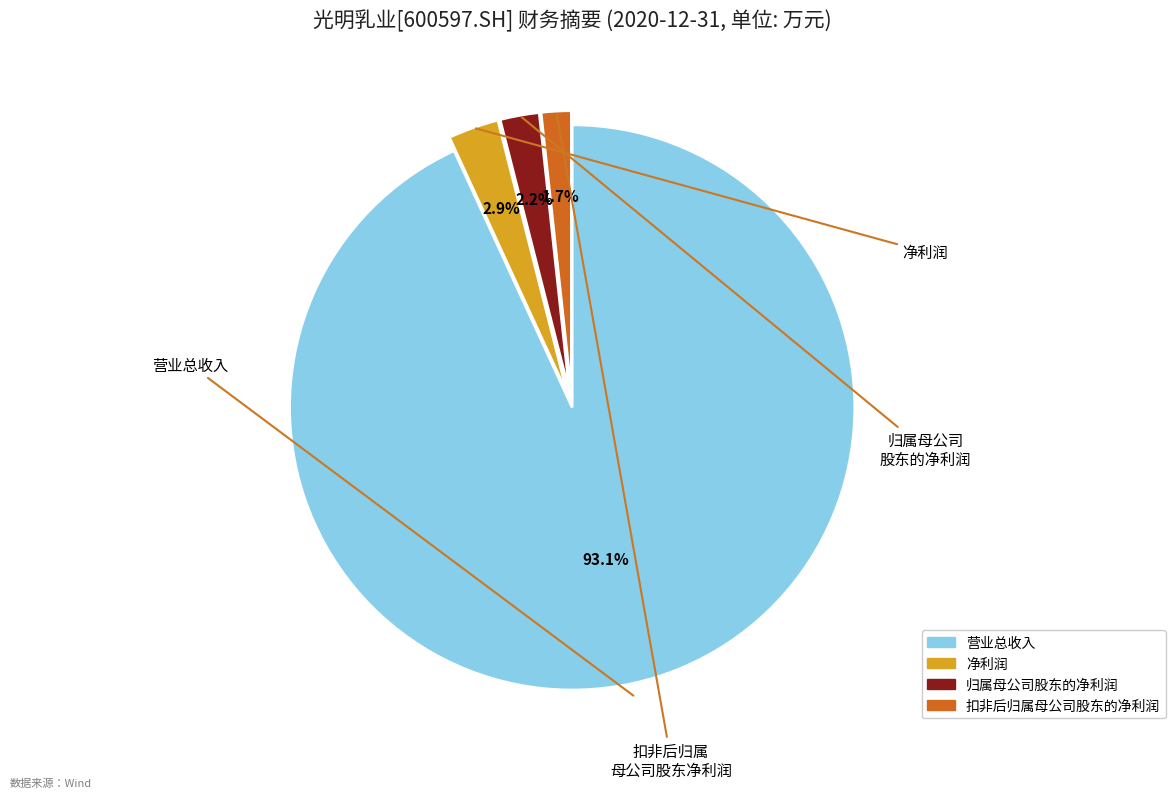

What is the majority slice?

营业总收入